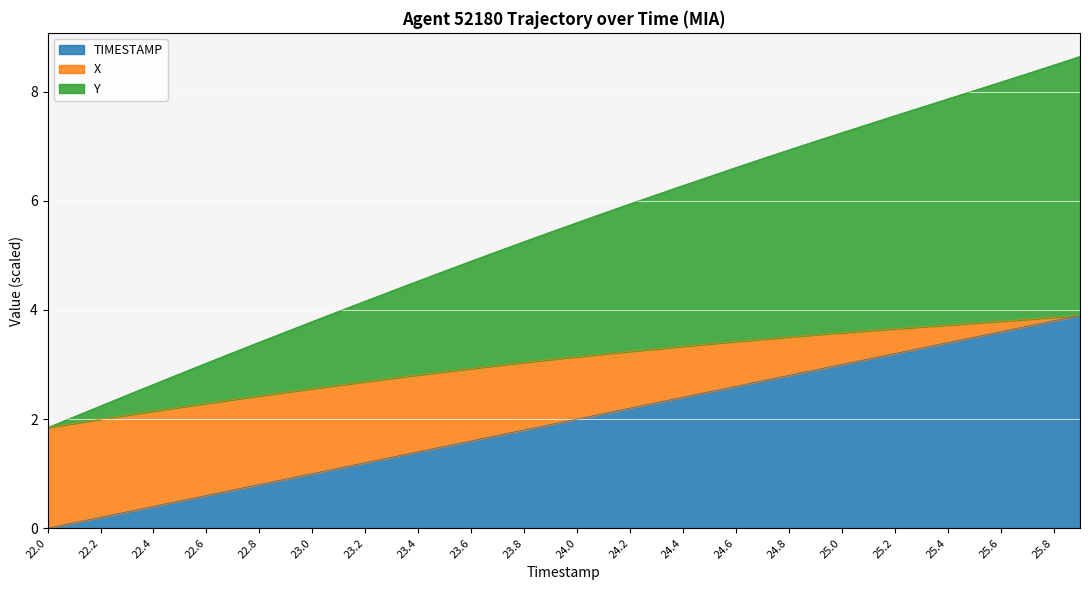

What is the average value of the TIMESTAMP series?

1.9